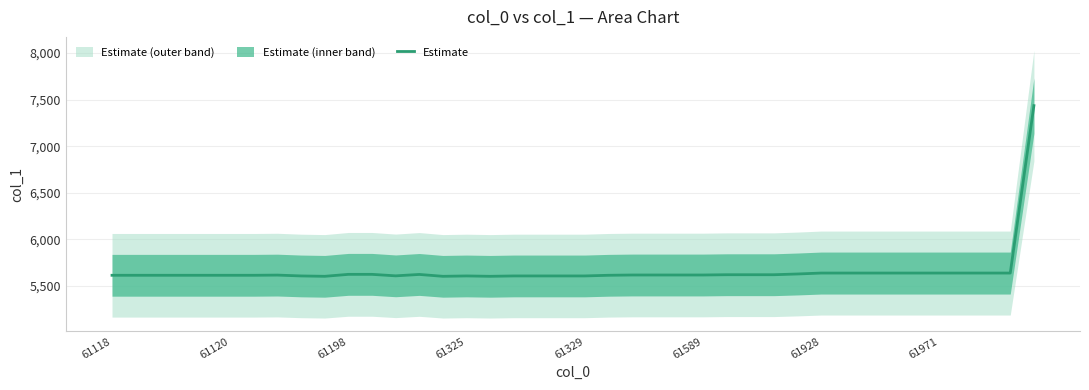

What is the minimum value for Estimate?

5602